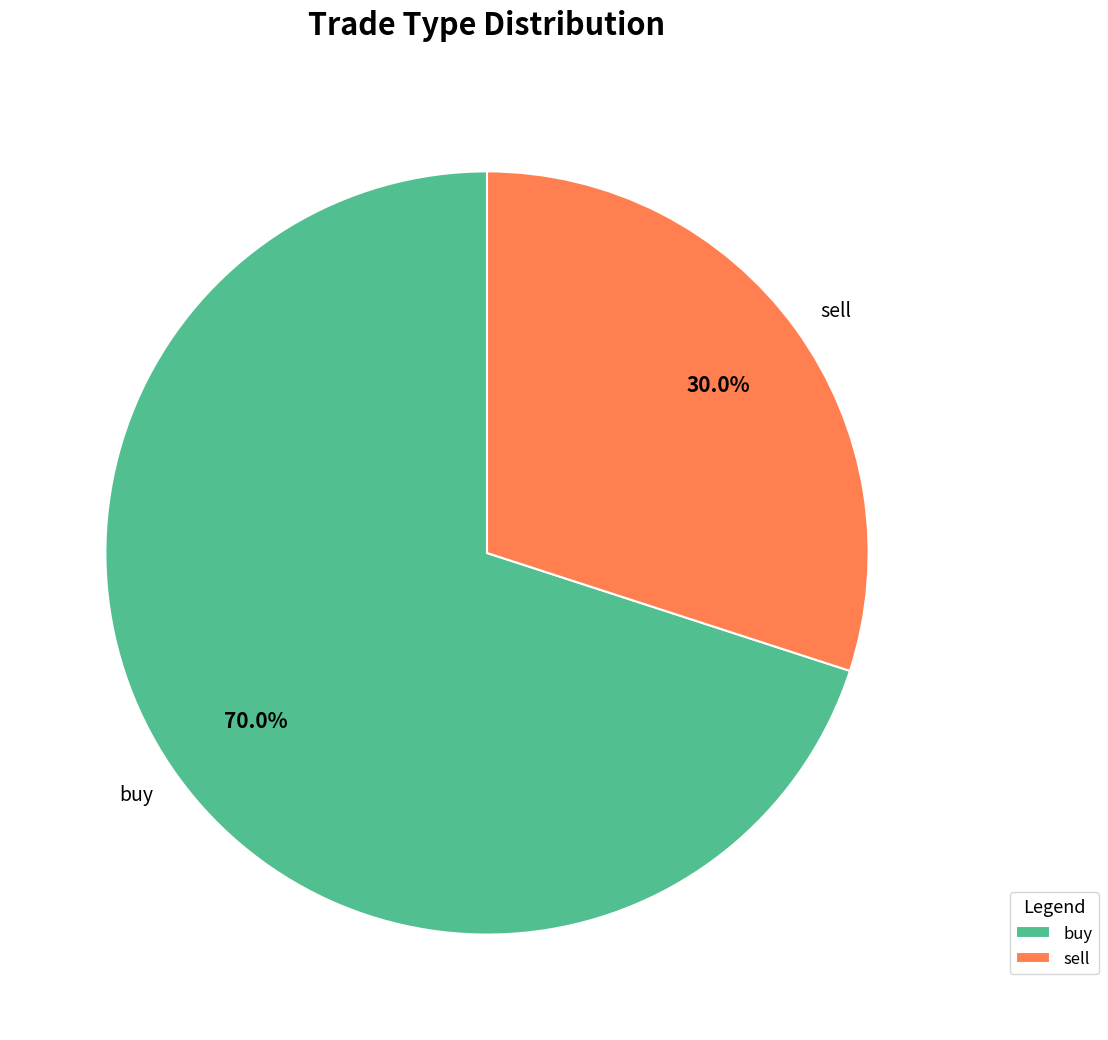

Combined, do sell and buy account for over 50%?

Yes